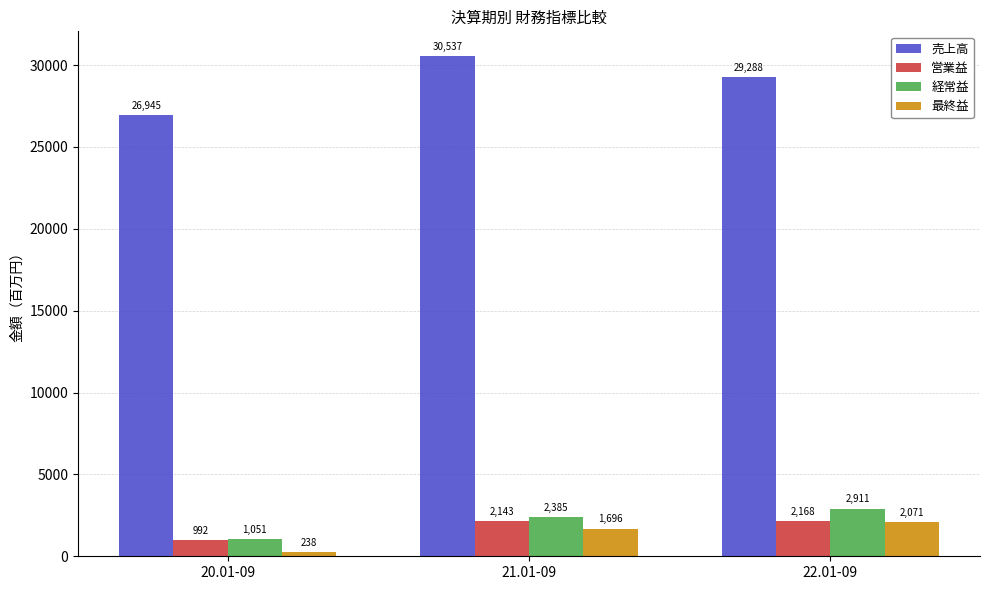

What is the value of the 売上高 bar at the 3rd from the left?

29288